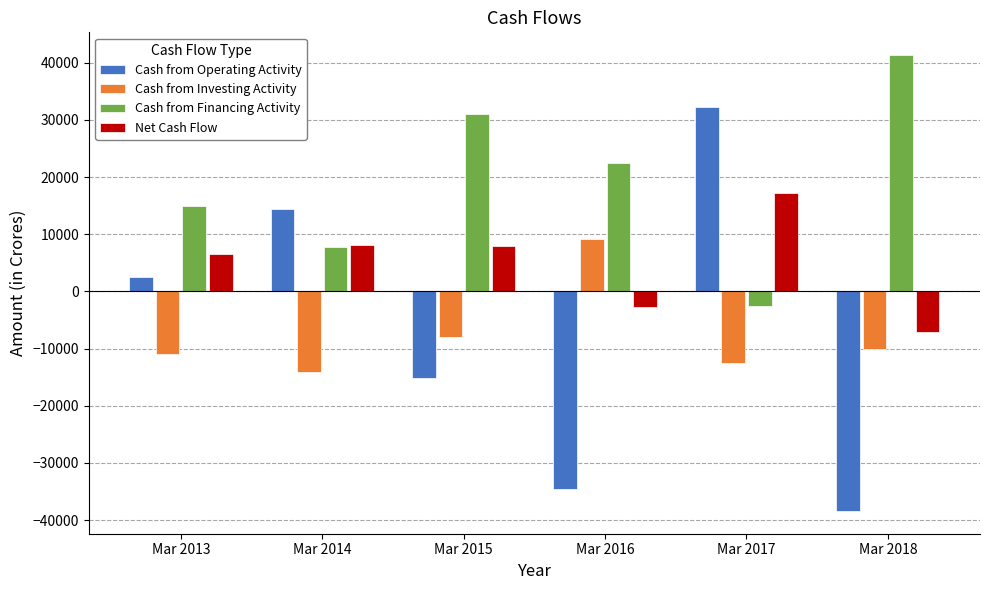

What is the sum of all Cash from Financing Activity values?

115111